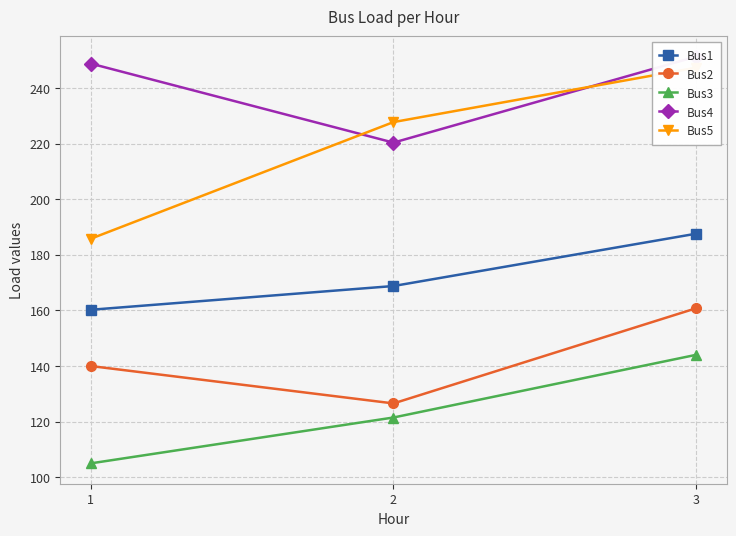

At which label does Bus5 first exceed 227?

2